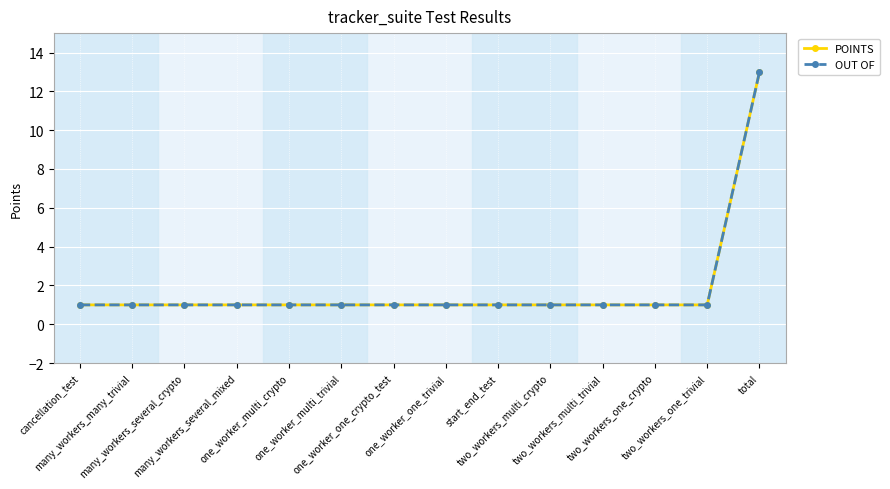

Is this an area chart (filled region under the line)?

No